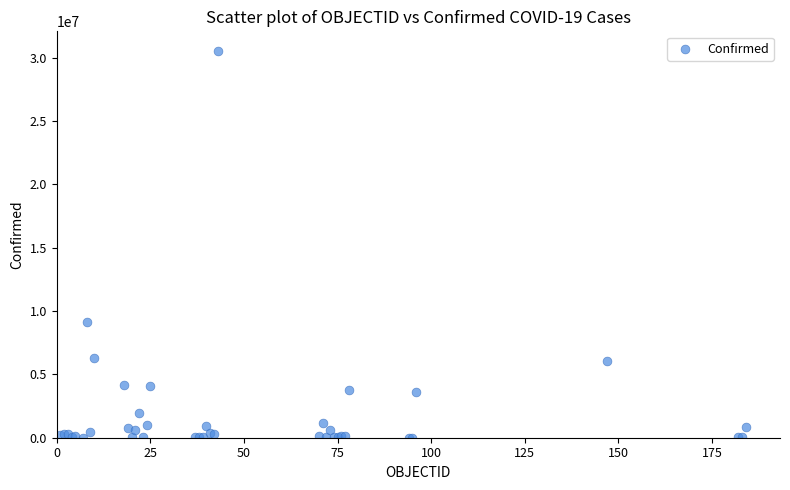

What Y value in the scatter plot is closest to 15285974?

9101319